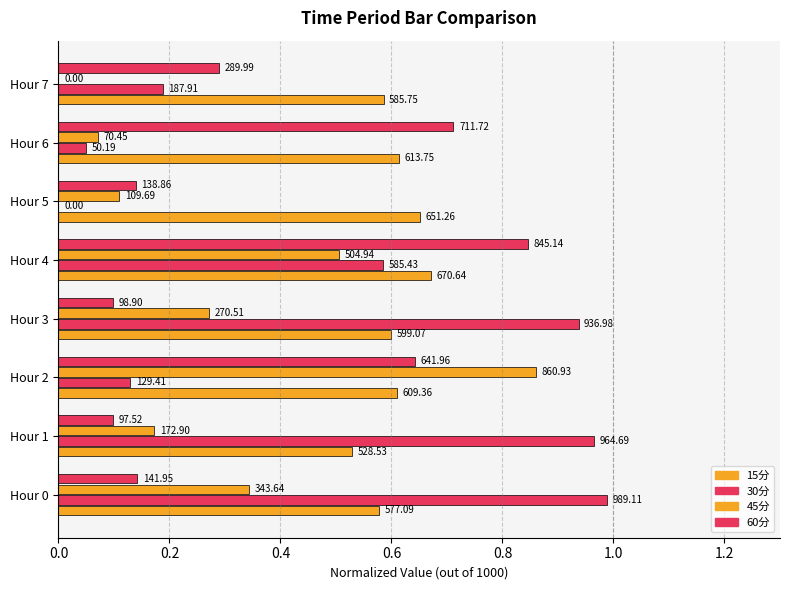

What is the value of the 45分 bar at the 6th from the left?

0.1